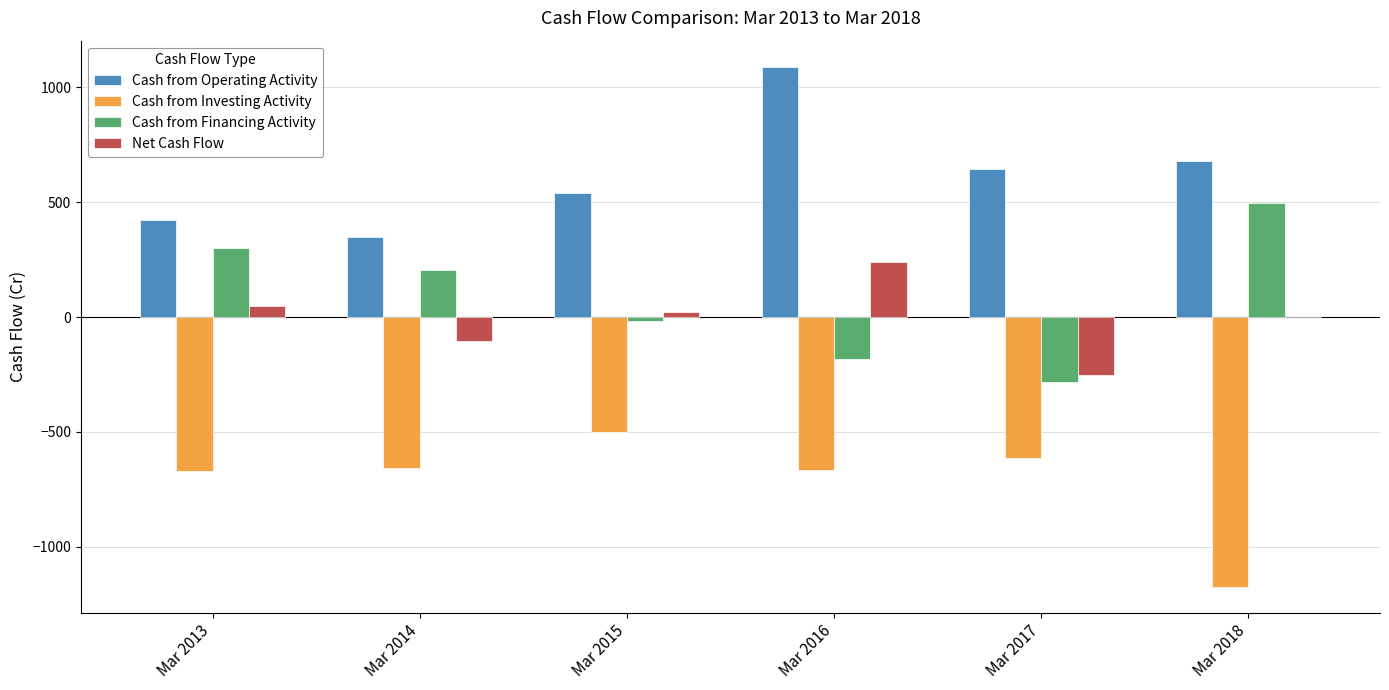

What is the sum of all Cash from Operating Activity values?

3725